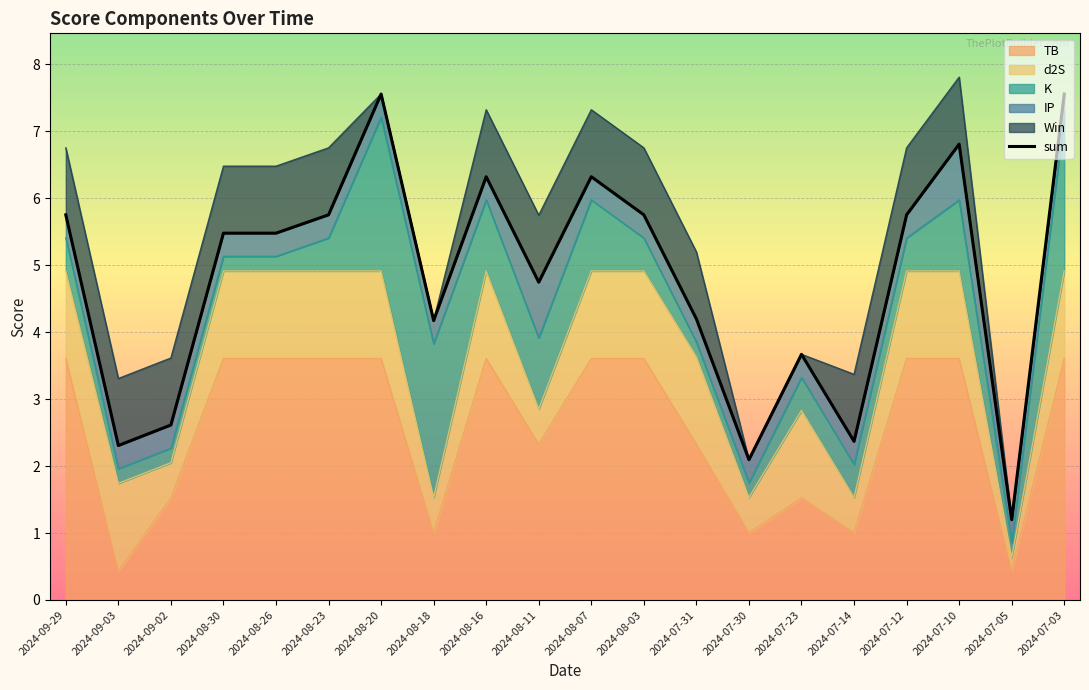

The chart shows a value of 3.3 at 2024-08-07. True or false?

False